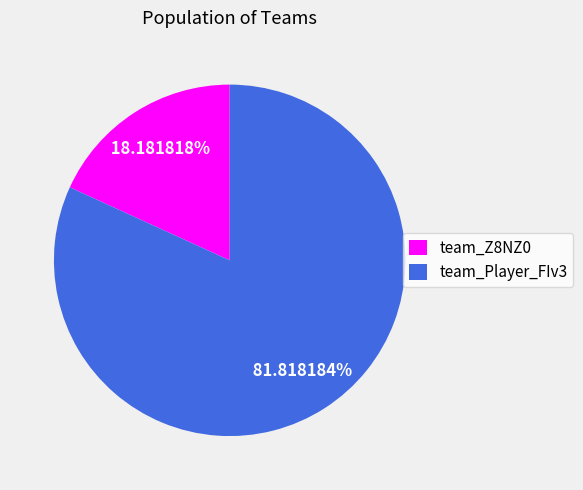

To the nearest percent, what portion does team_Z8NZ0 represent?

18%